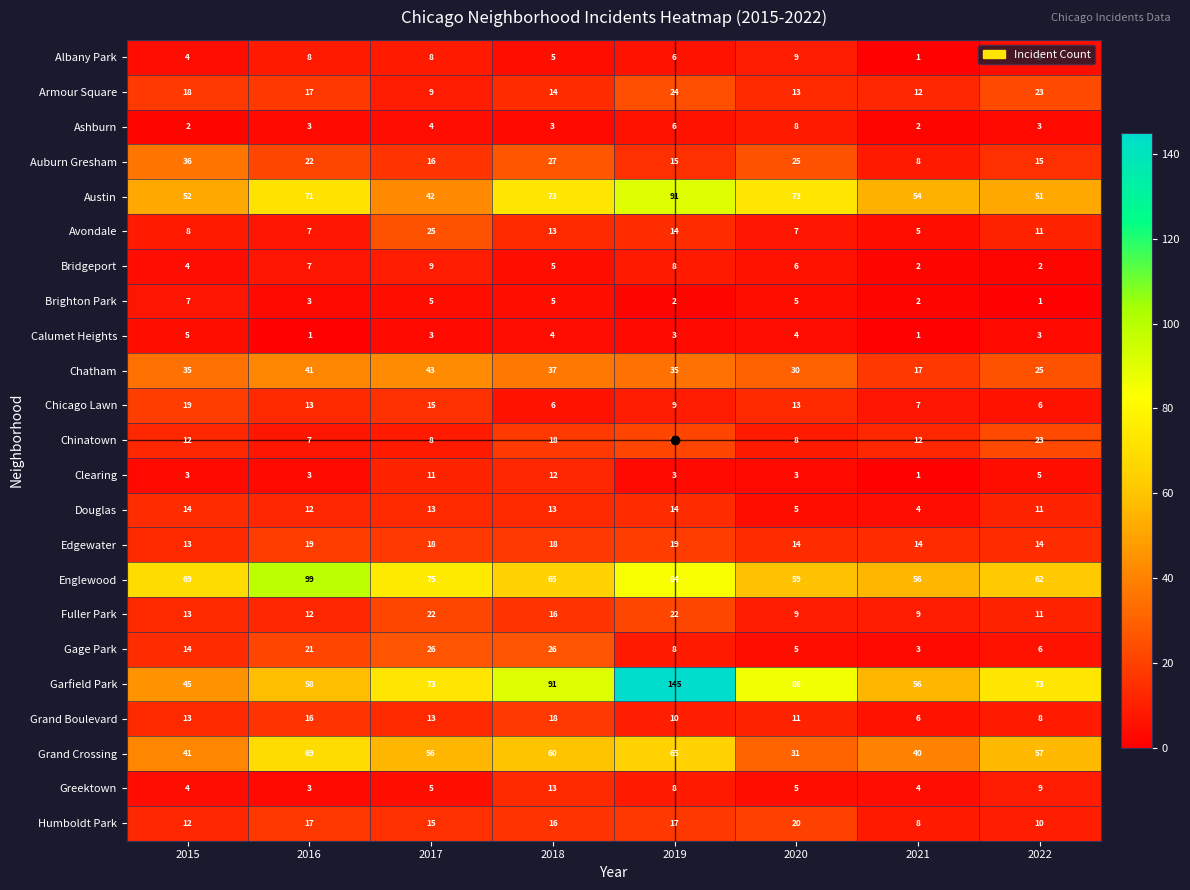

Is it true that Bridgeport equals 11 at 2019?

False